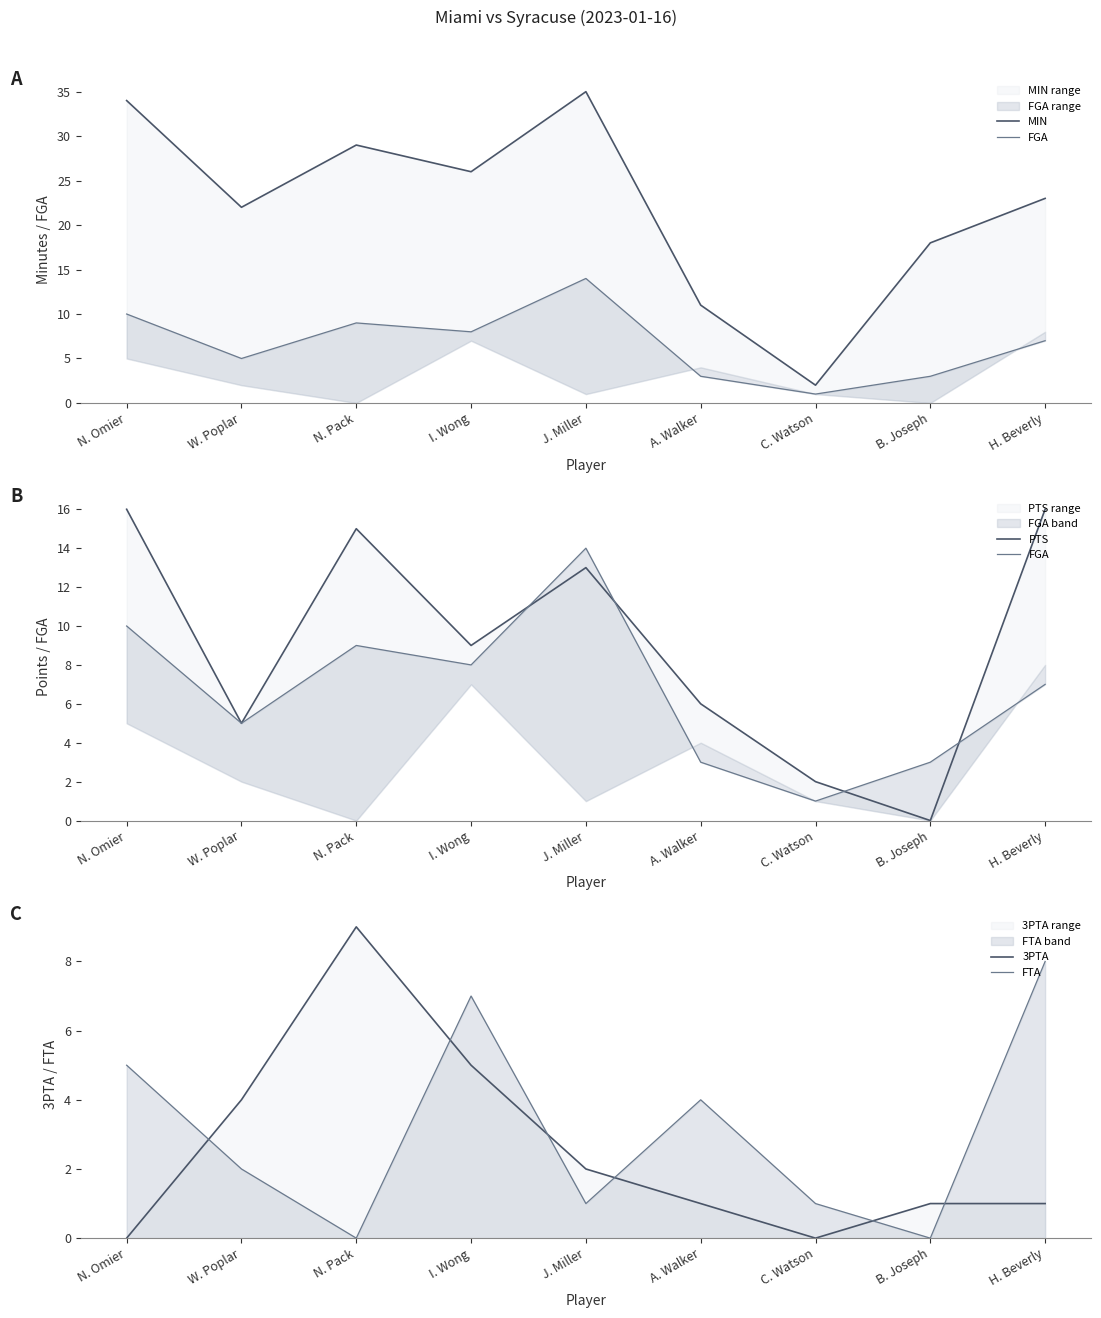

Is it true that FTA equals 0 at B. Joseph?

True